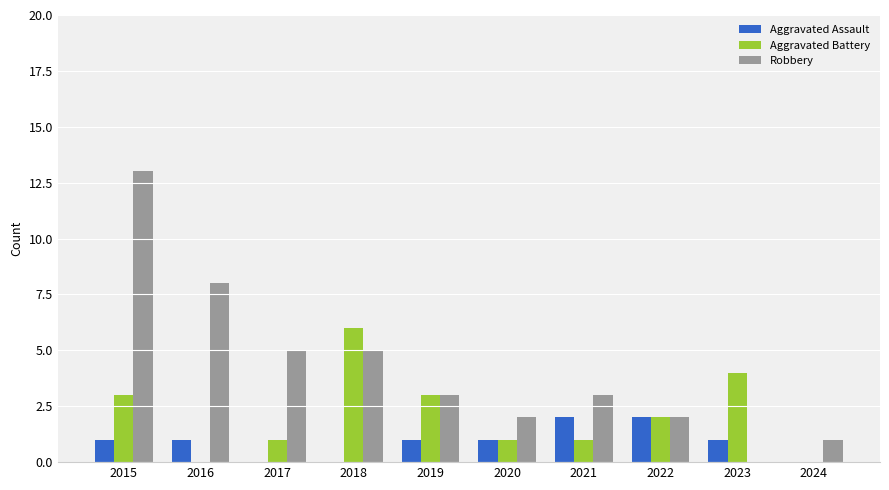

The value of Robbery at 2015 is 5. True or false?

False